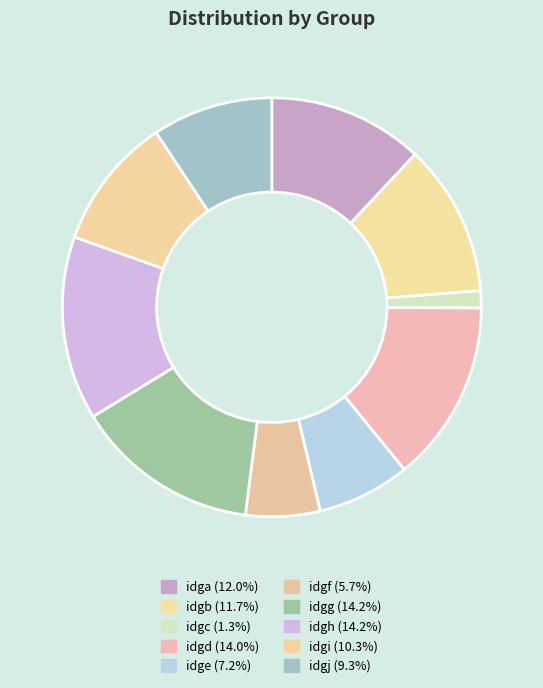

To the nearest percent, what is the average slice percentage?

10%